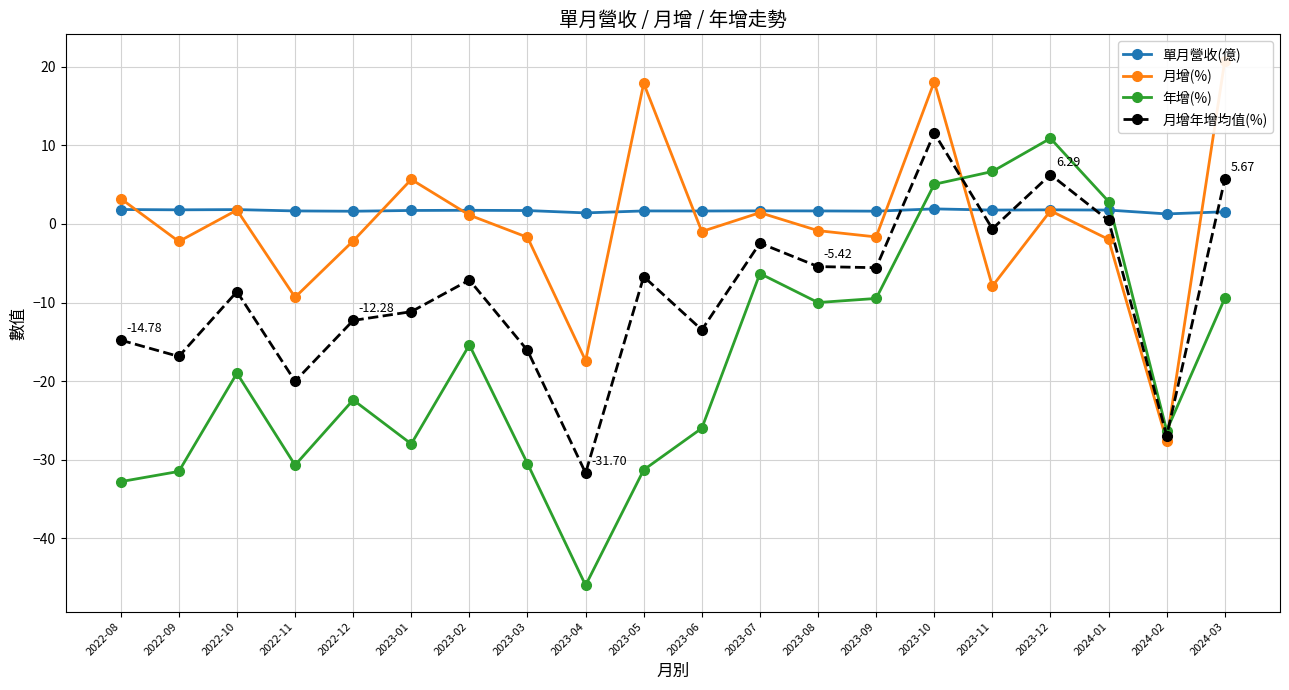

Between 2023-03 and 2023-12, which series saw the biggest shift?

年增(%)